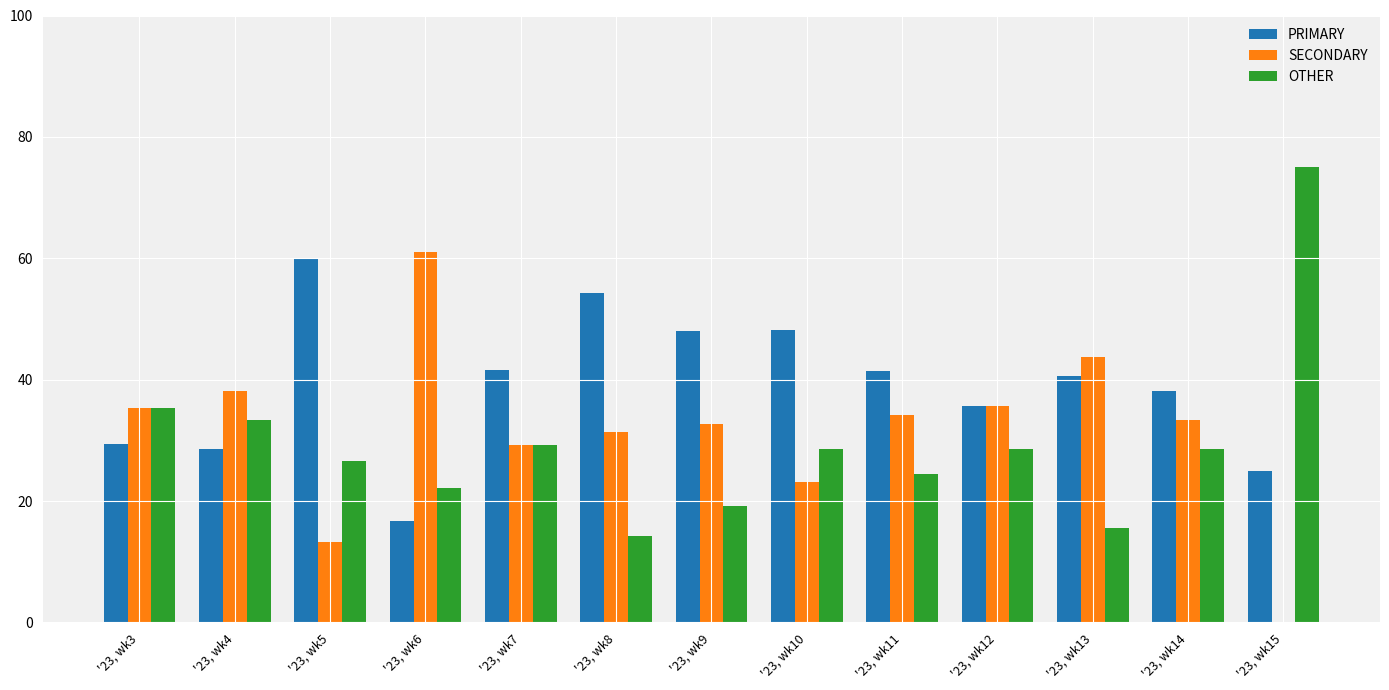

Which series changed the most between '23, wk4 and '23, wk6?

SECONDARY